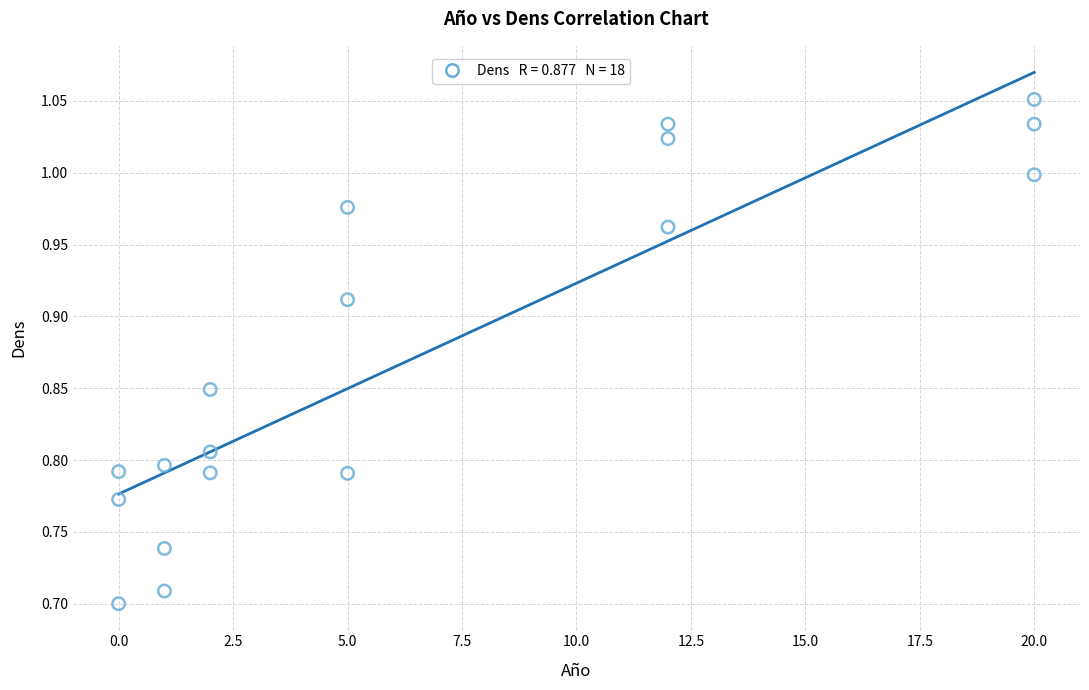

What is the range of Y values (max minus min)?

0.4